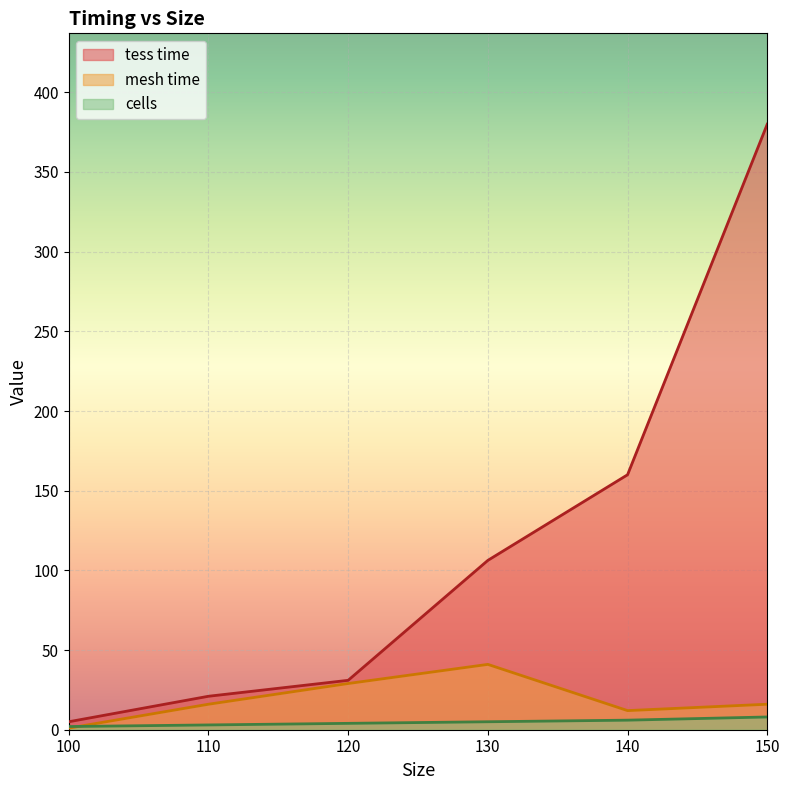

What is the lowest value of the tess time series?

5.0